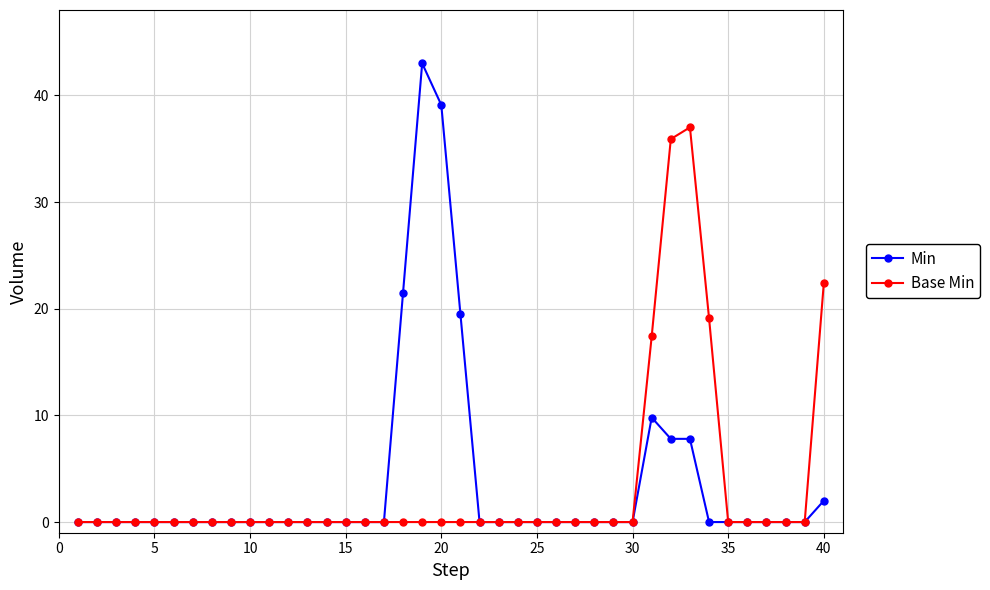

How many lines are shown in the chart?

2